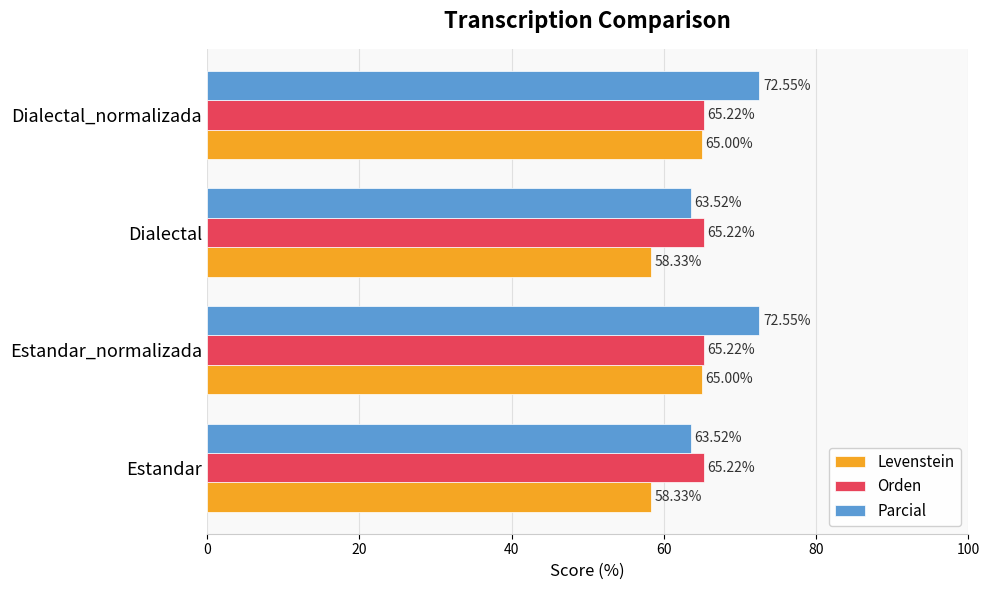

What is the difference between the highest and lowest values at Estandar_normalizada?

7.5